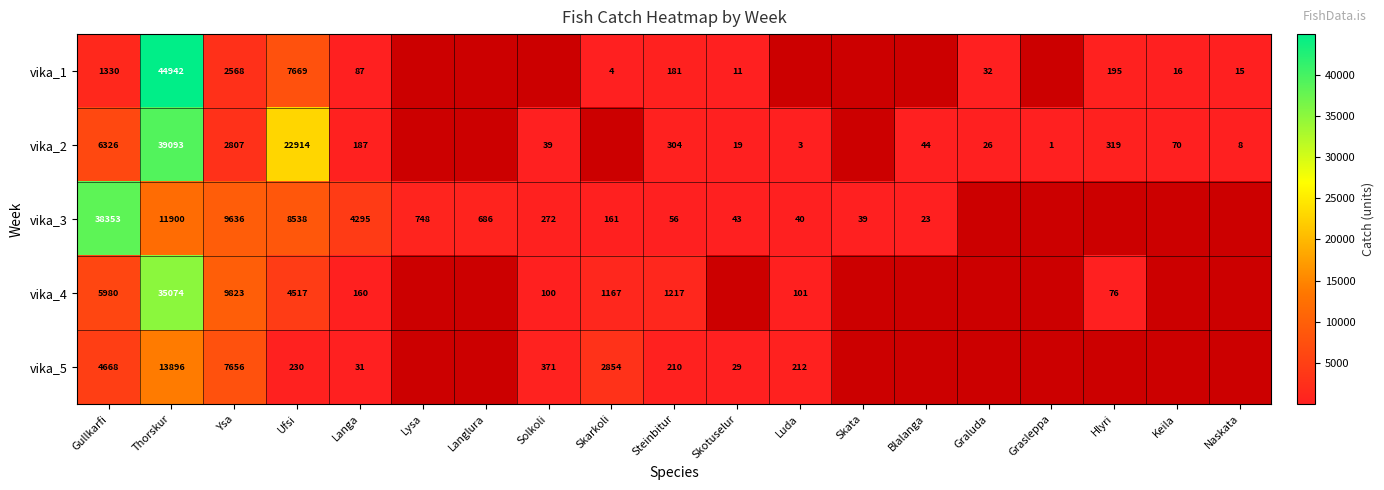

What is the difference between the vika_2 values at Blalanga and Skotuselur?

25